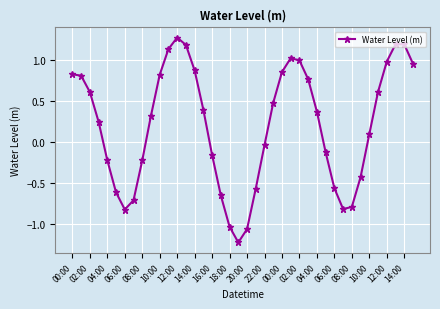

Is this an area chart (filled region under the line)?

No